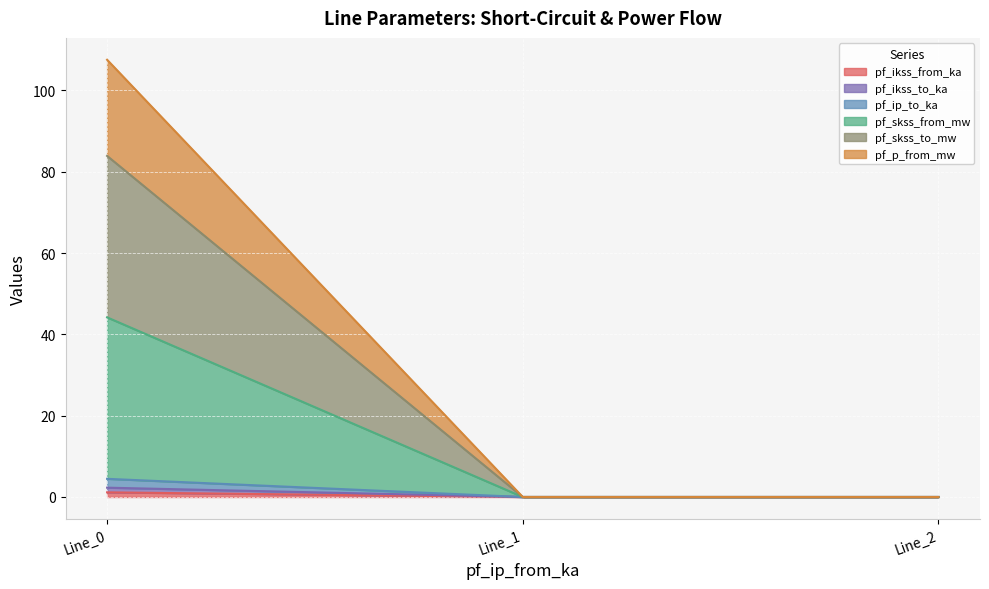

Is it true that pf_skss_to_mw equals 0.0 at Line_2?

True